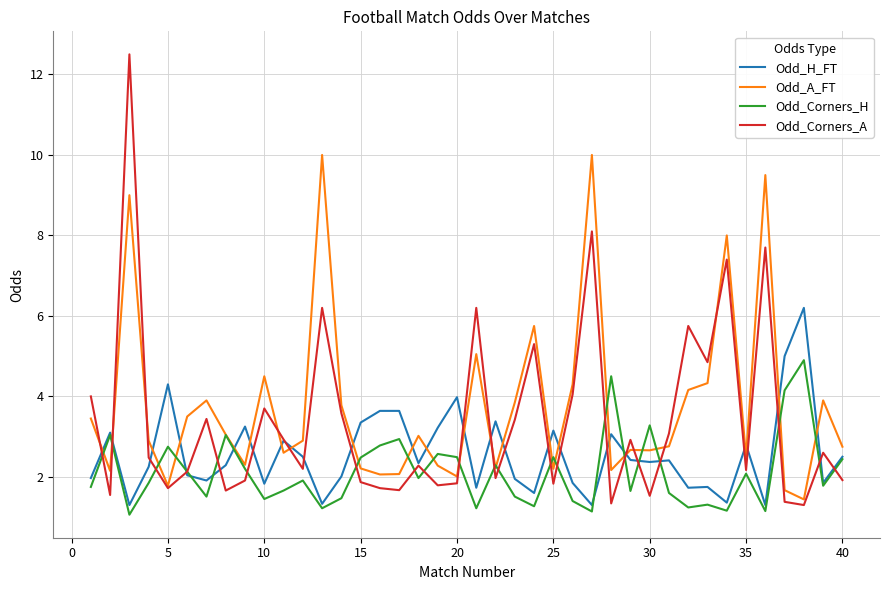

True or false: Odd_Corners_H has more than 2 interior local peaks.

True